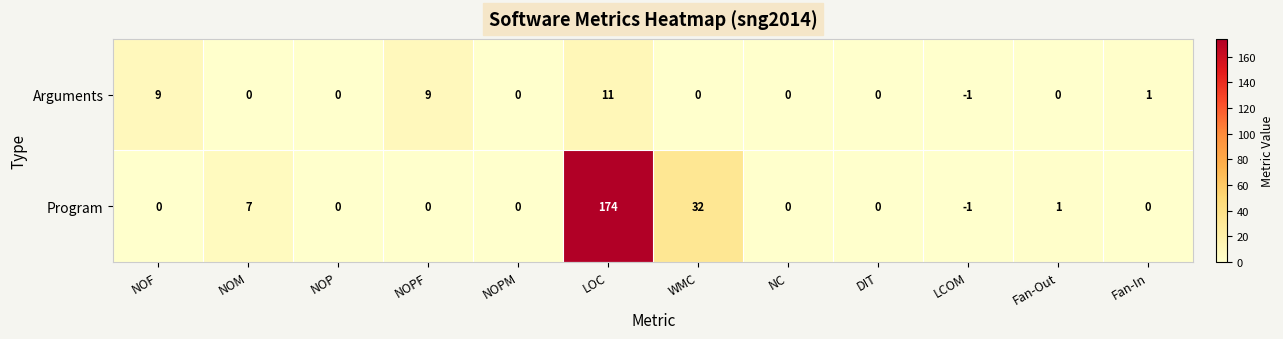

Reading left to right, extract all data points from this chart.

Arguments: 9	0	0	9	0	11	0	0	0	-1	0	1
Program: 0	7	0	0	0	174	32	0	0	-1	1	0